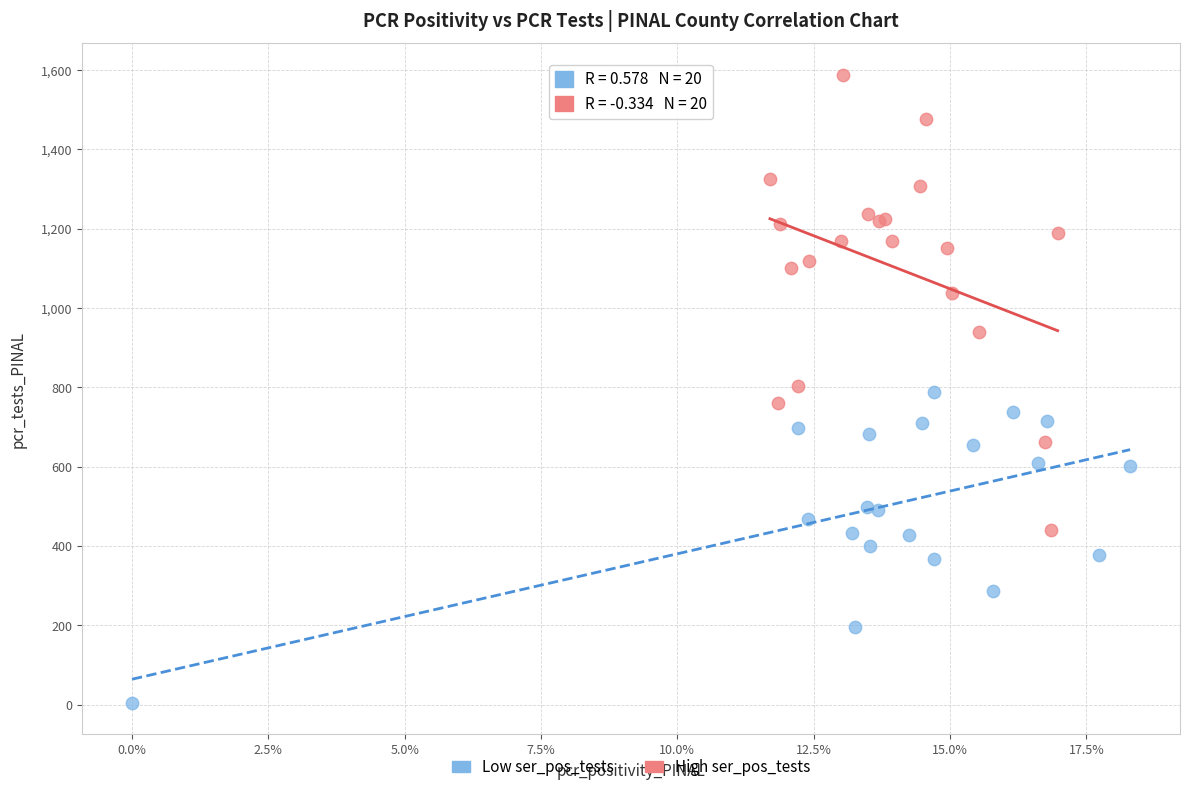

Which series reaches the minimum Y coordinate?

Low ser_pos_tests